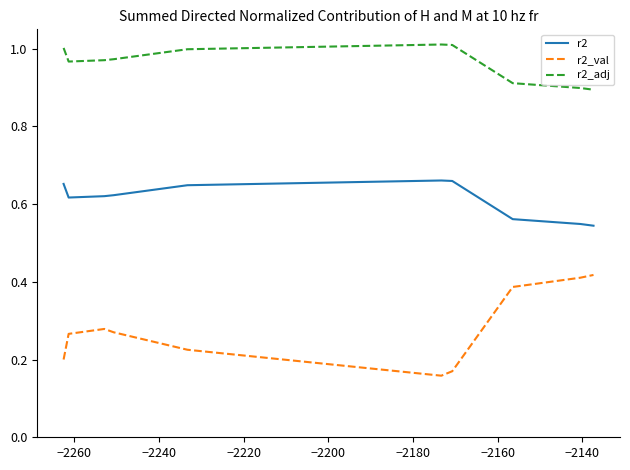

Which series has the largest range (max minus min)?

r2_val